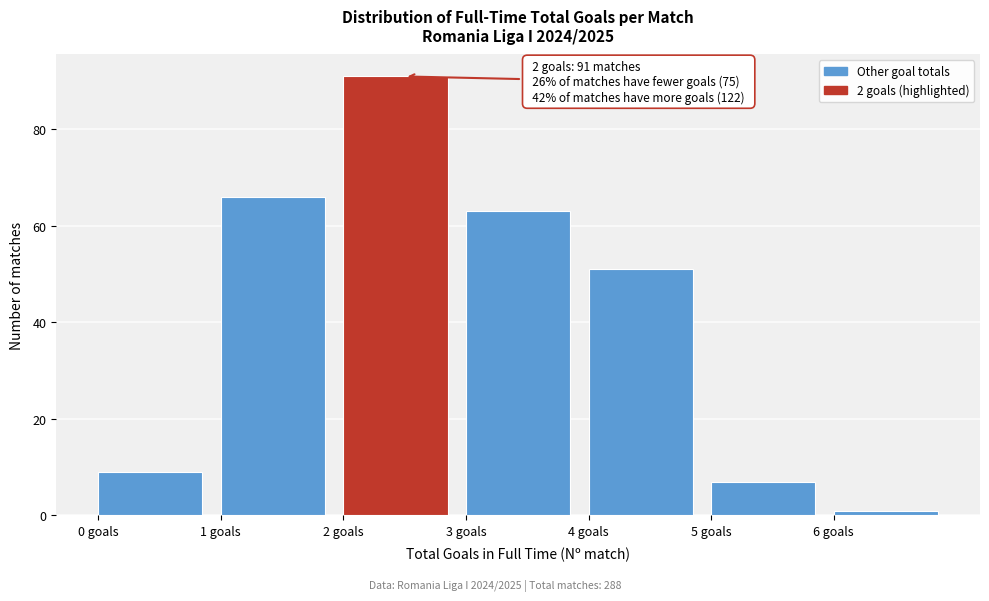

Over which range of the x-axis is the bar tallest?

2 to 3